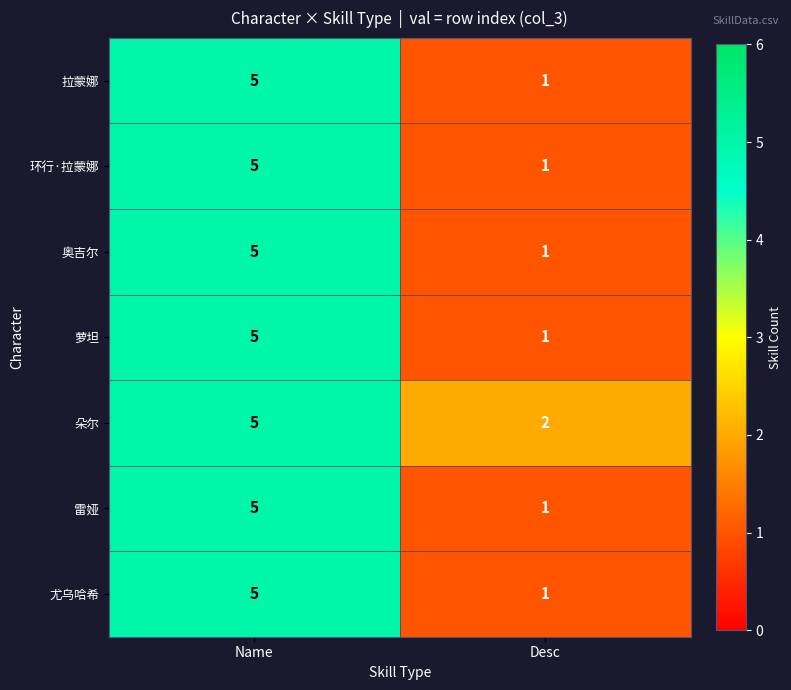

What is the sum of all 环行·拉蒙娜 values?

6